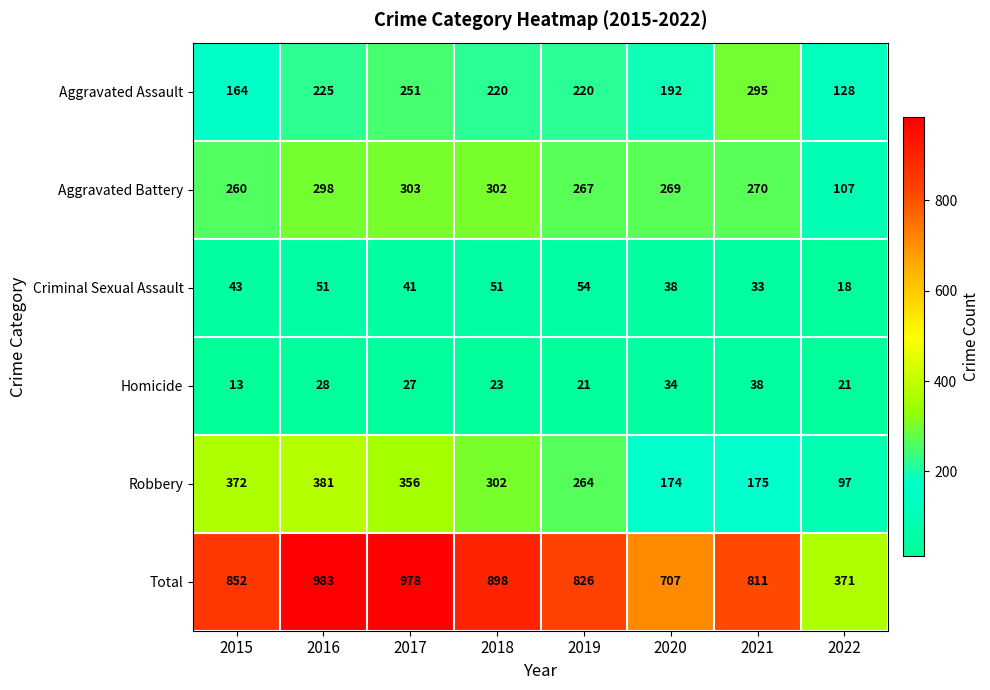

List the series in order of their peak value, highest first.

Total, Robbery, Aggravated Battery, Aggravated Assault, Criminal Sexual Assault, Homicide